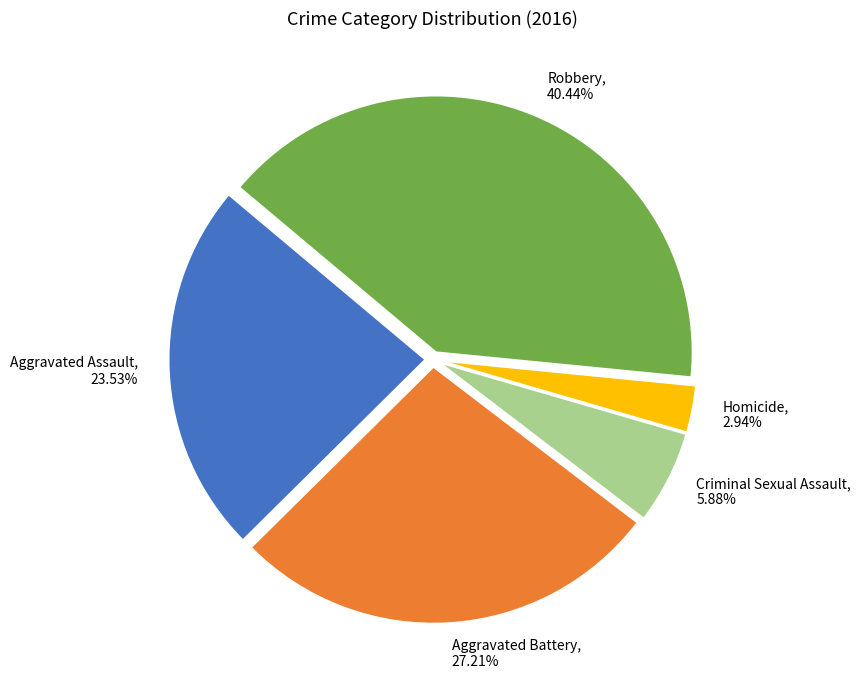

Which category has the biggest portion of the pie?

Robbery